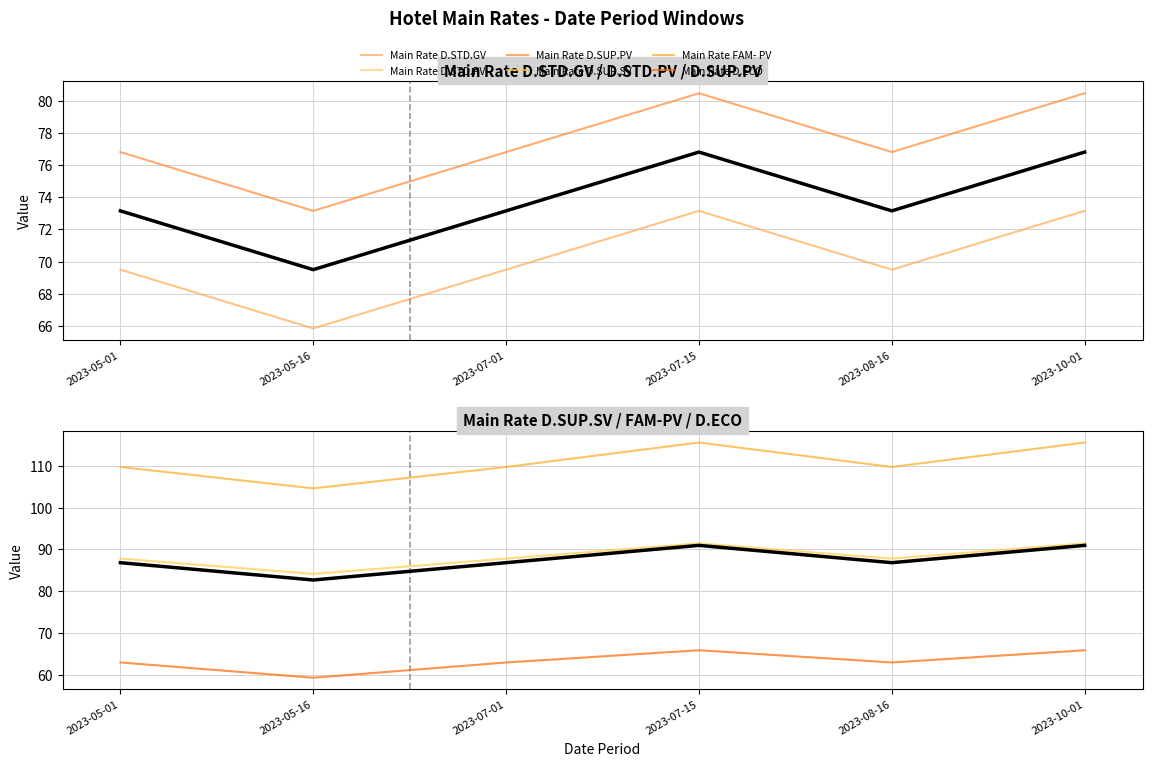

List the labels in order of Main Rate D.ECO value, largest first.

2023-07-15, 2023-10-01, 2023-05-01, 2023-07-01, 2023-08-16, 2023-05-16